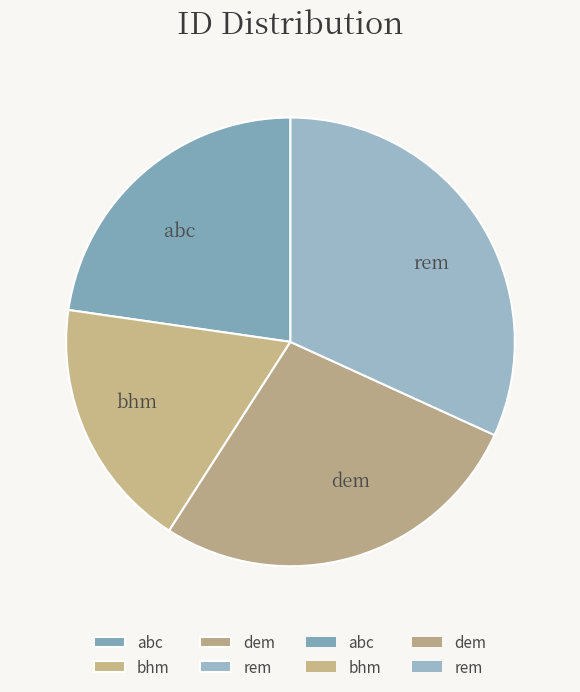

The dem slice represents 27% of the pie. True or false?

True